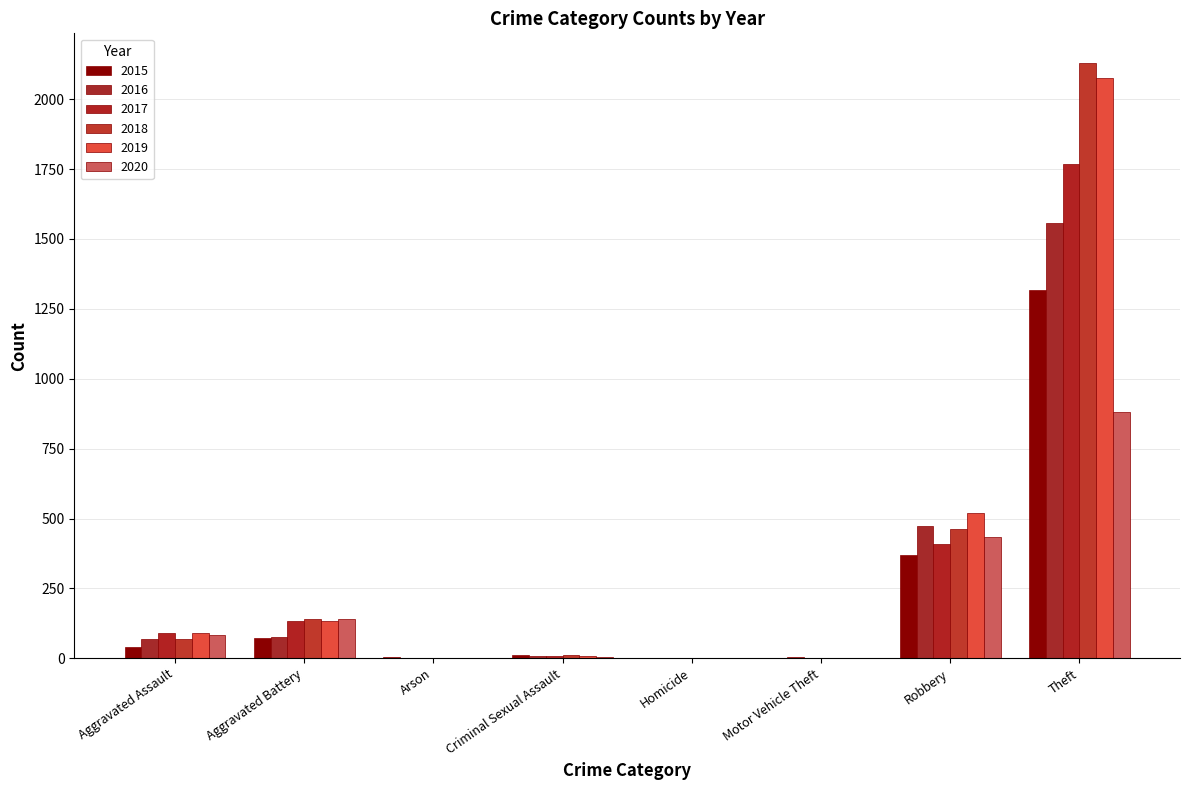

Count the number of data series in this chart.

6